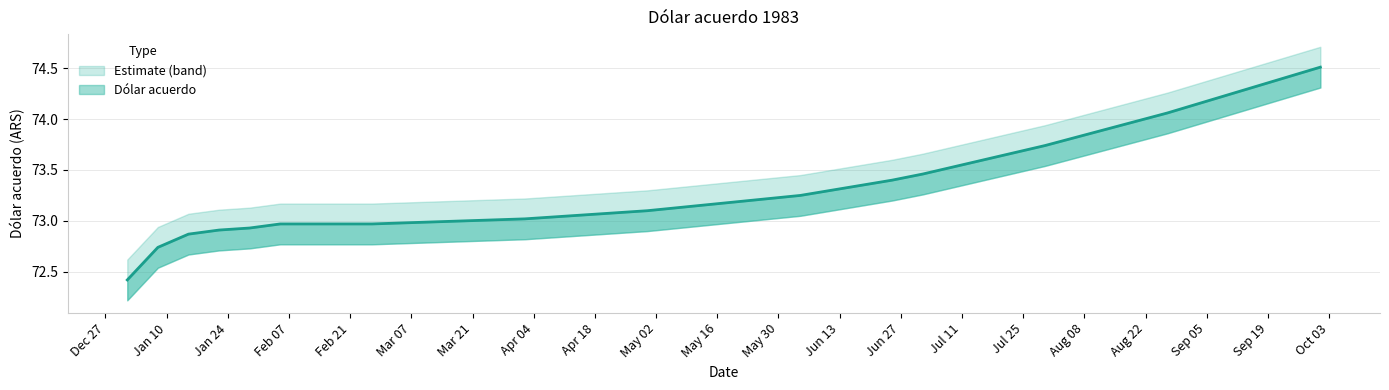

Which series has the largest range (max minus min)?

Dólar acuerdo